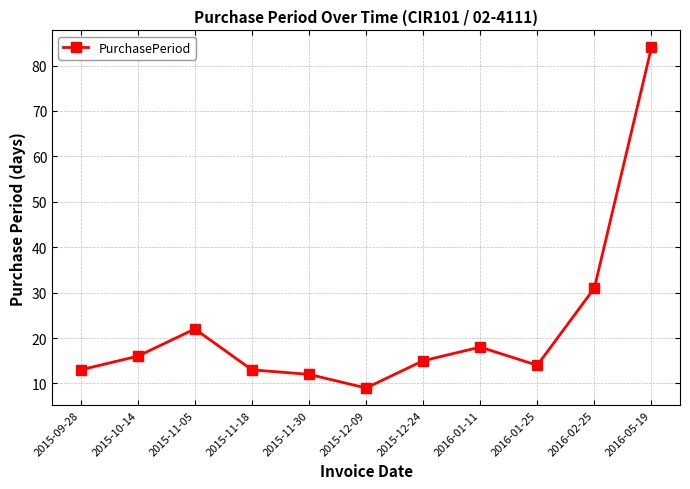

Which has a higher value, 2016-01-11 or 2015-11-30?

2016-01-11